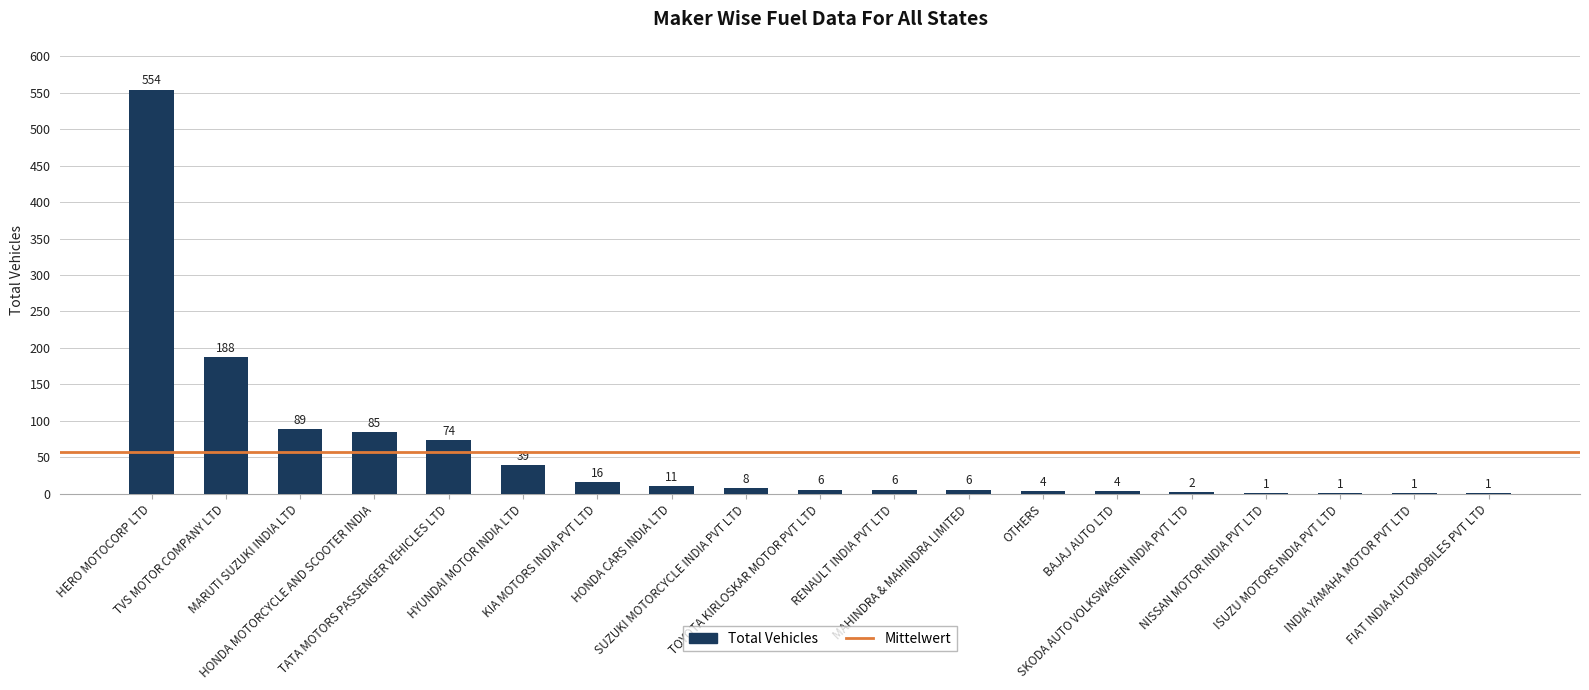

The chart shows a value of 2 at SKODA AUTO VOLKSWAGEN INDIA PVT LTD. True or false?

True